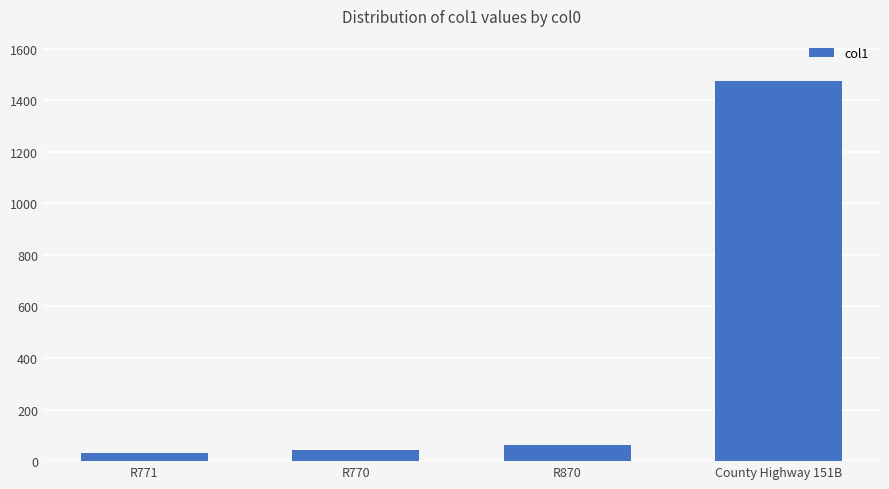

Where does the data first go above 64?

R870